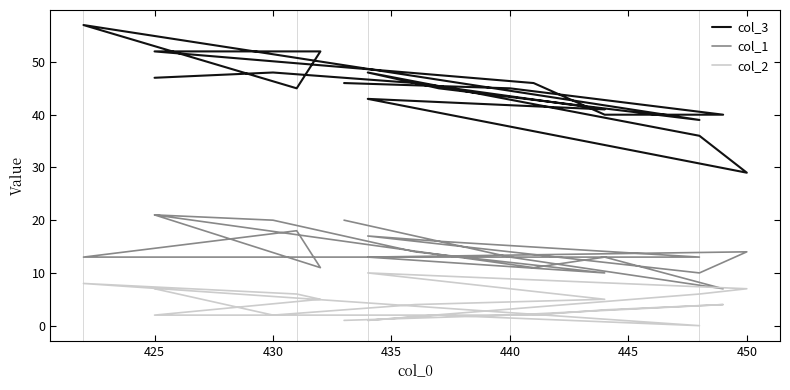

At 425, list the series in order from largest to smallest.

col_3, col_1, col_2